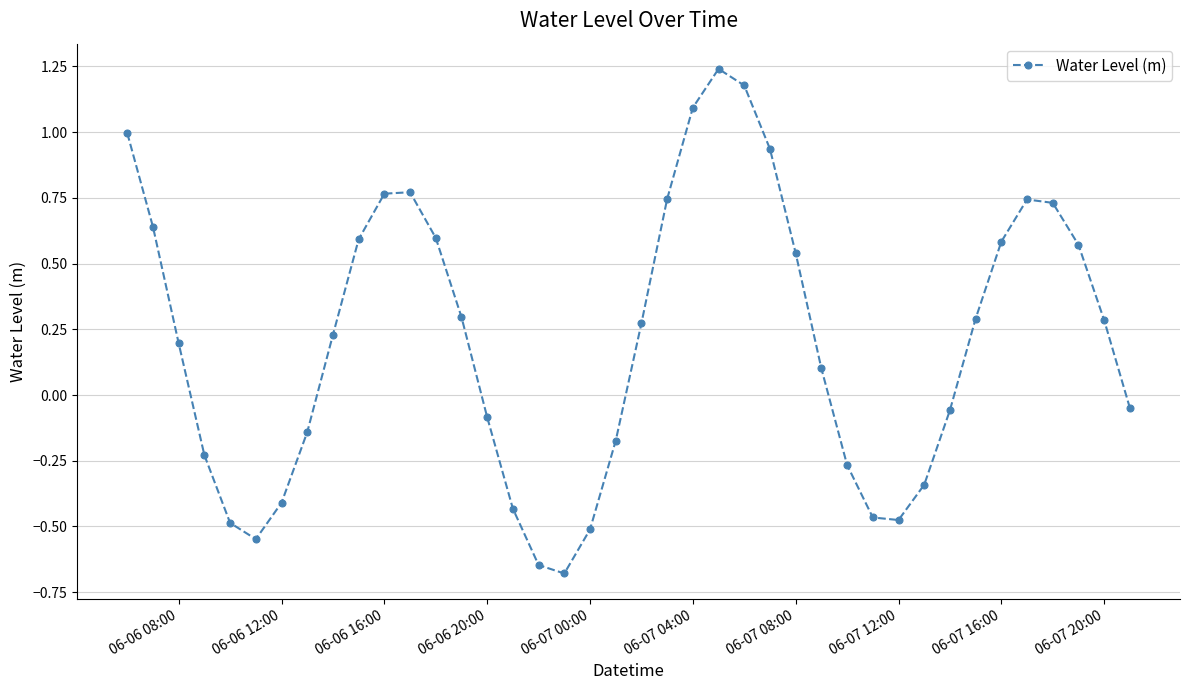

What is the sum of all values?

8.4